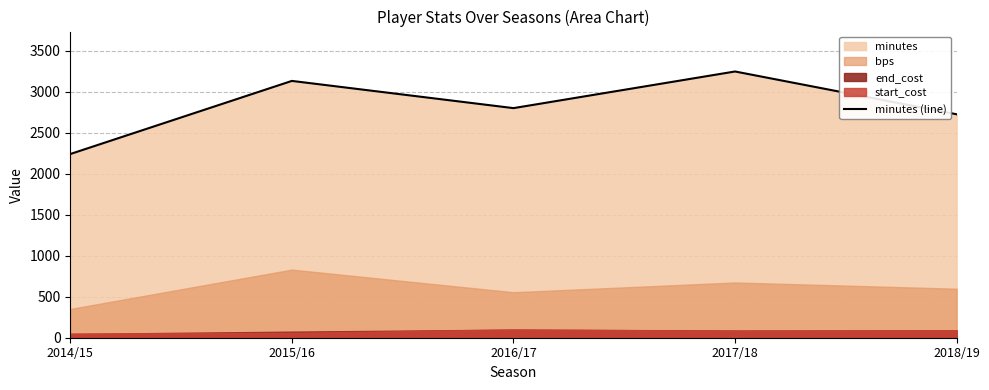

How many data points does each series have?

5